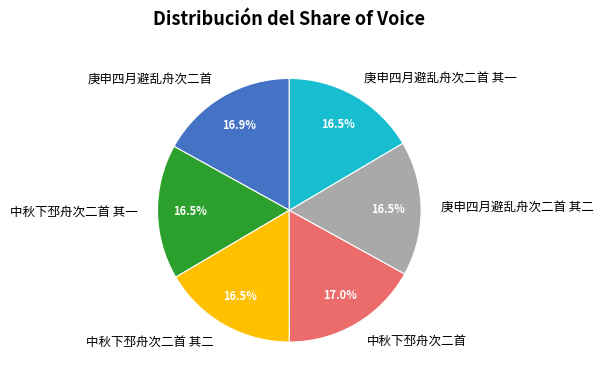

How many slices are in this pie chart?

6